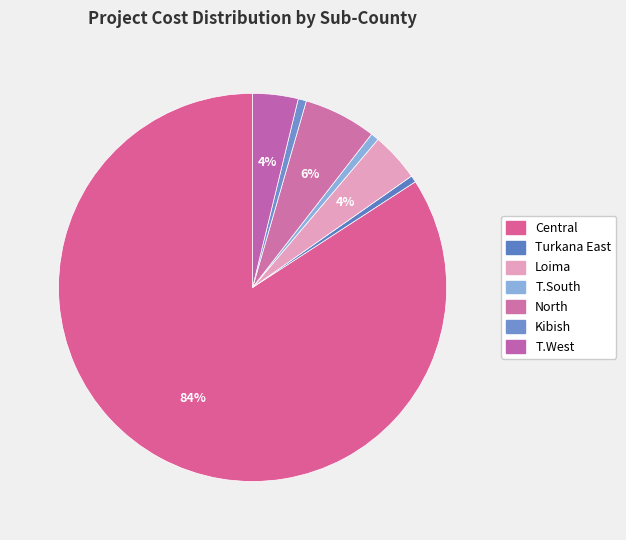

To the nearest percent, what is the combined percentage of T.West and Turkana East?

4%